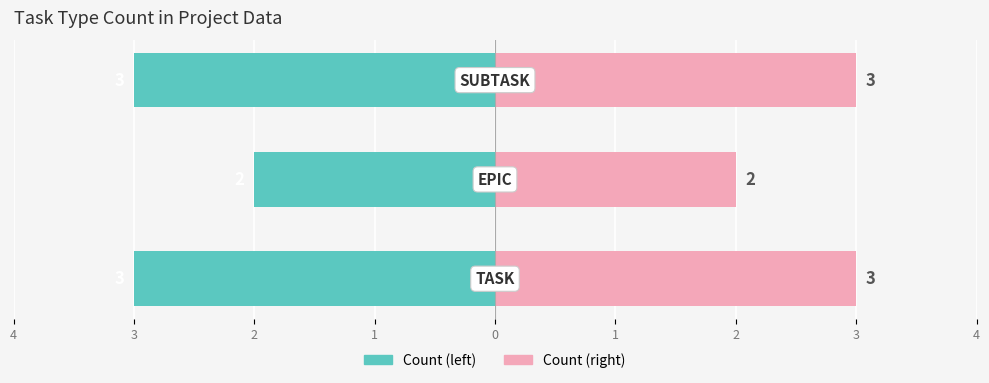

Count the Count (right) values in the range 2 to 3.

3